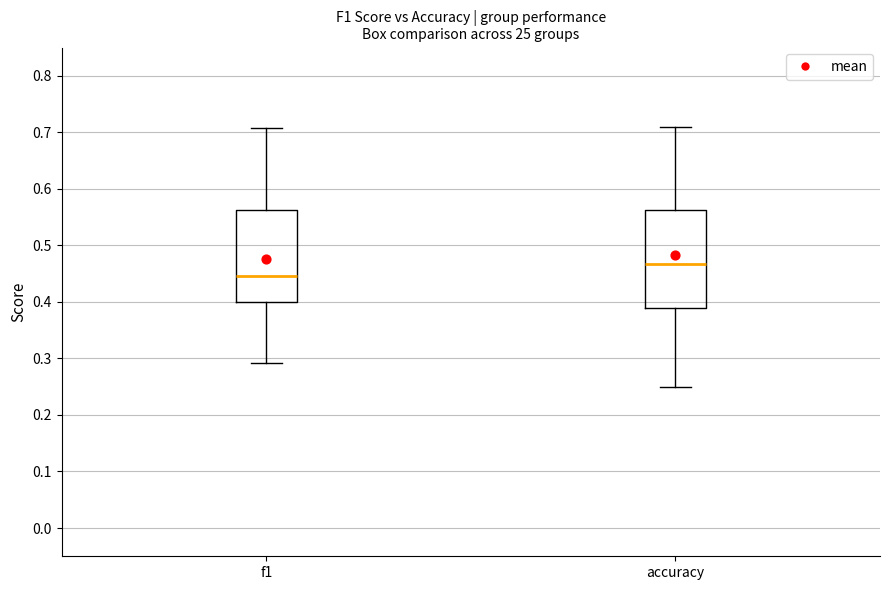

Reading left to right, transcribe this box plot: for each box, give where its median line is, the range the box spans, and where its two whiskers end, as read against the y-axis. The values are not printed on the chart, so give them approximately, as read against the axis.

f1: median 0.45, box 0.40 to 0.56, whiskers 0.29 to 0.71
accuracy: median 0.47, box 0.39 to 0.56, whiskers 0.25 to 0.71